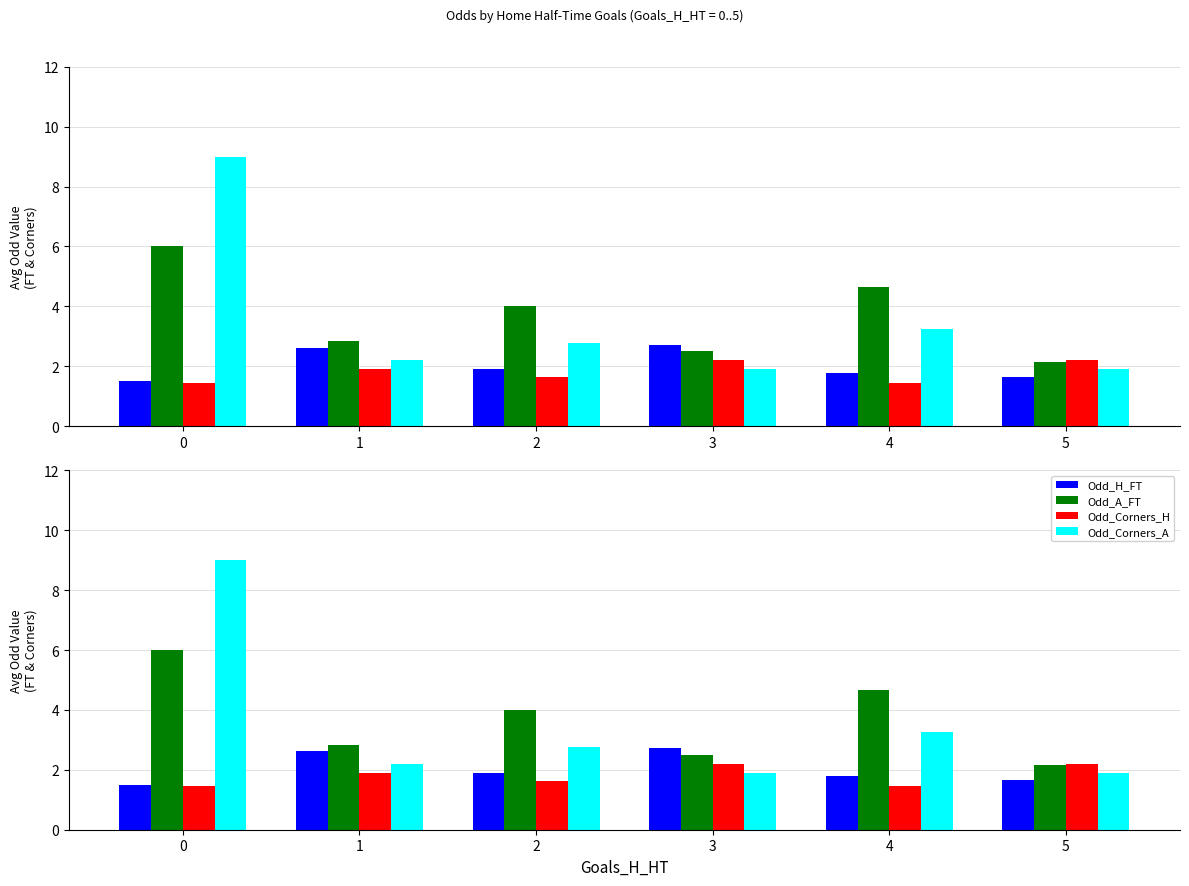

The value of Odd_H_FT at 3 is 4.4. True or false?

False